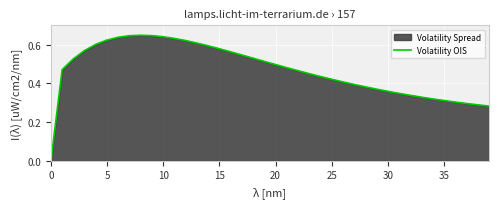

Reading left to right, transcribe all the data shown in this chart.

0.0	0.5	0.5	0.6	0.6	0.6	0.6	0.6	0.6	0.6	0.6	0.6	0.6	0.6	0.6	0.6	0.6	0.5	0.5	0.5	0.5	0.5	0.5	0.5	0.4	0.4	0.4	0.4	0.4	0.4	0.4	0.3	0.3	0.3	0.3	0.3	0.3	0.3	0.3	0.3